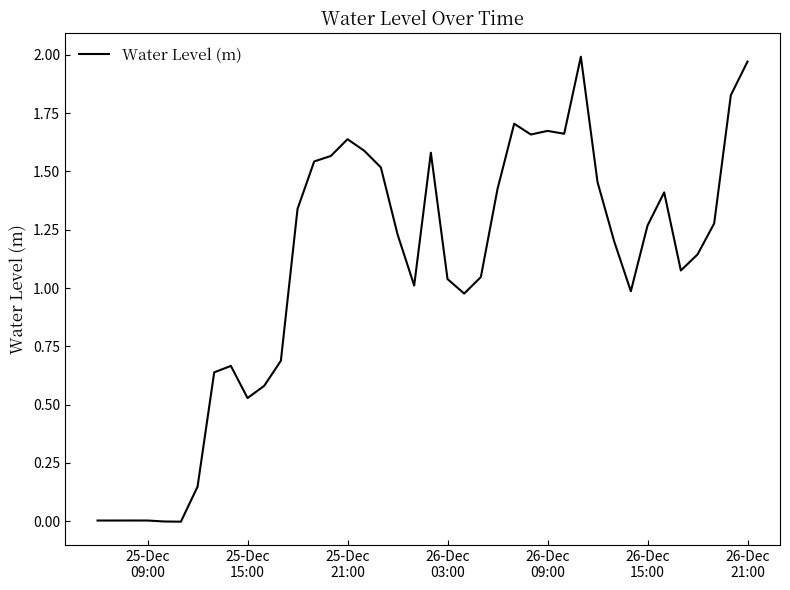

Is this an area chart (filled region under the line)?

No